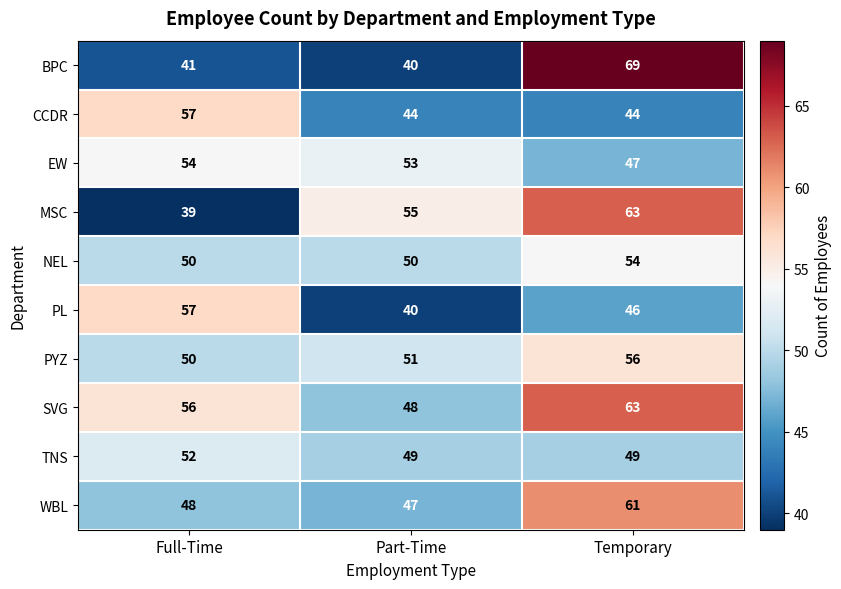

What is the sum of all PYZ values?

157